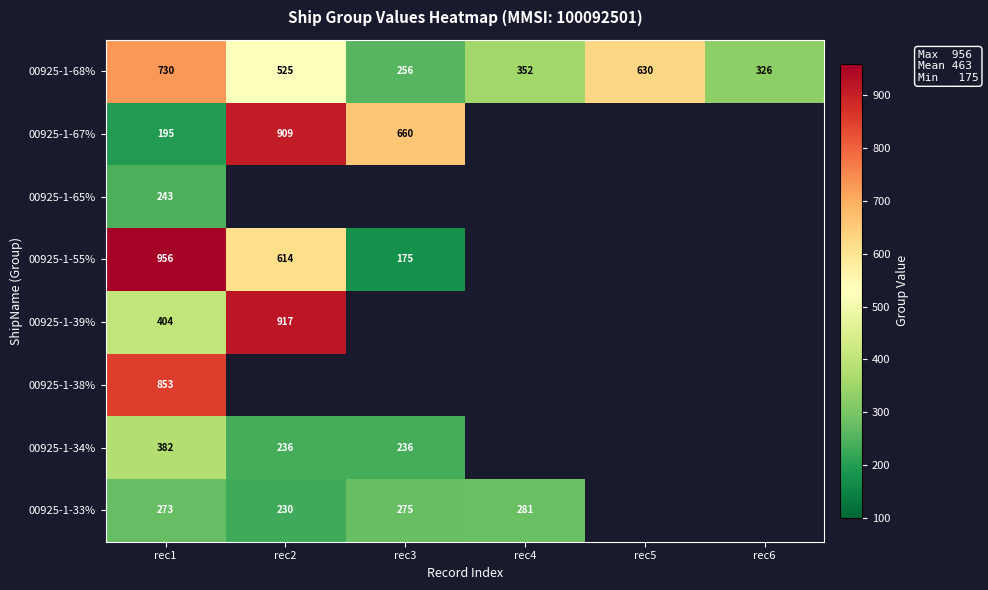

What is the average value of the 00925-1-68% series?

470